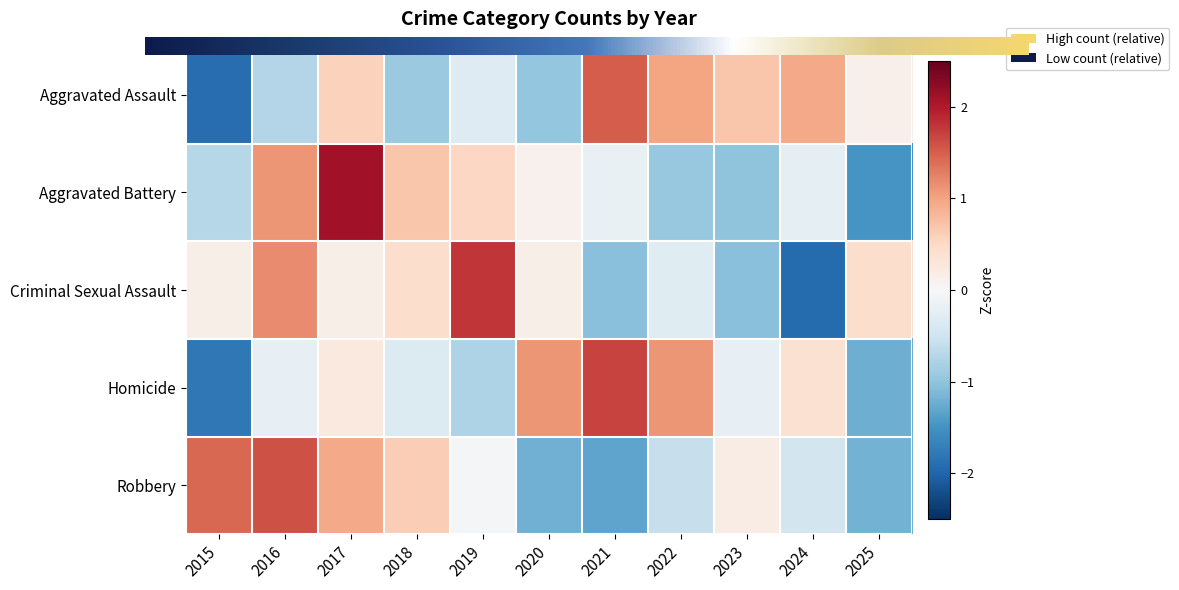

How many categories are shown in the chart?

11